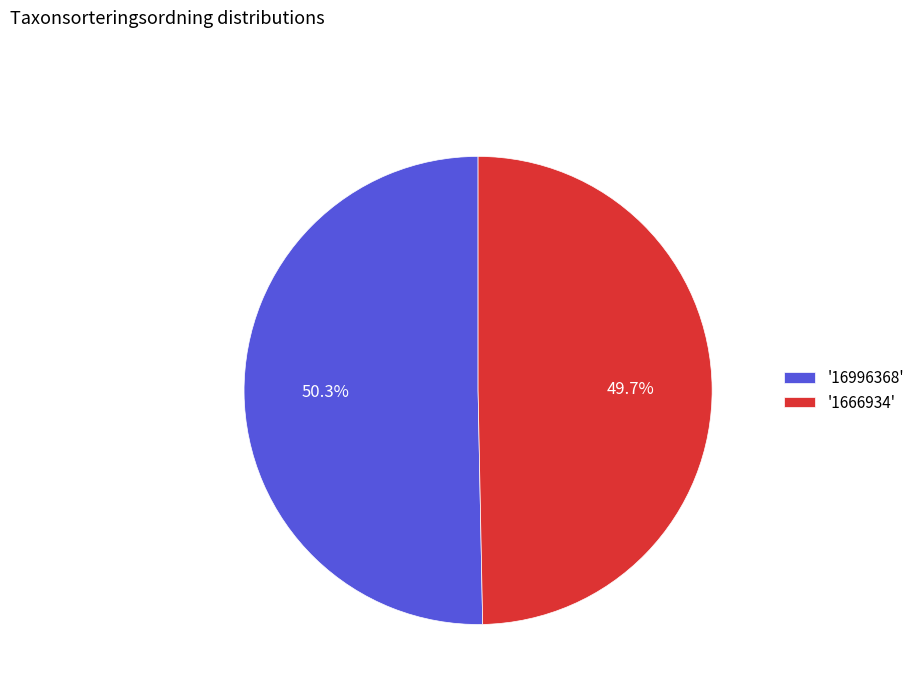

Which category has the smallest portion of the pie?

'1666934'